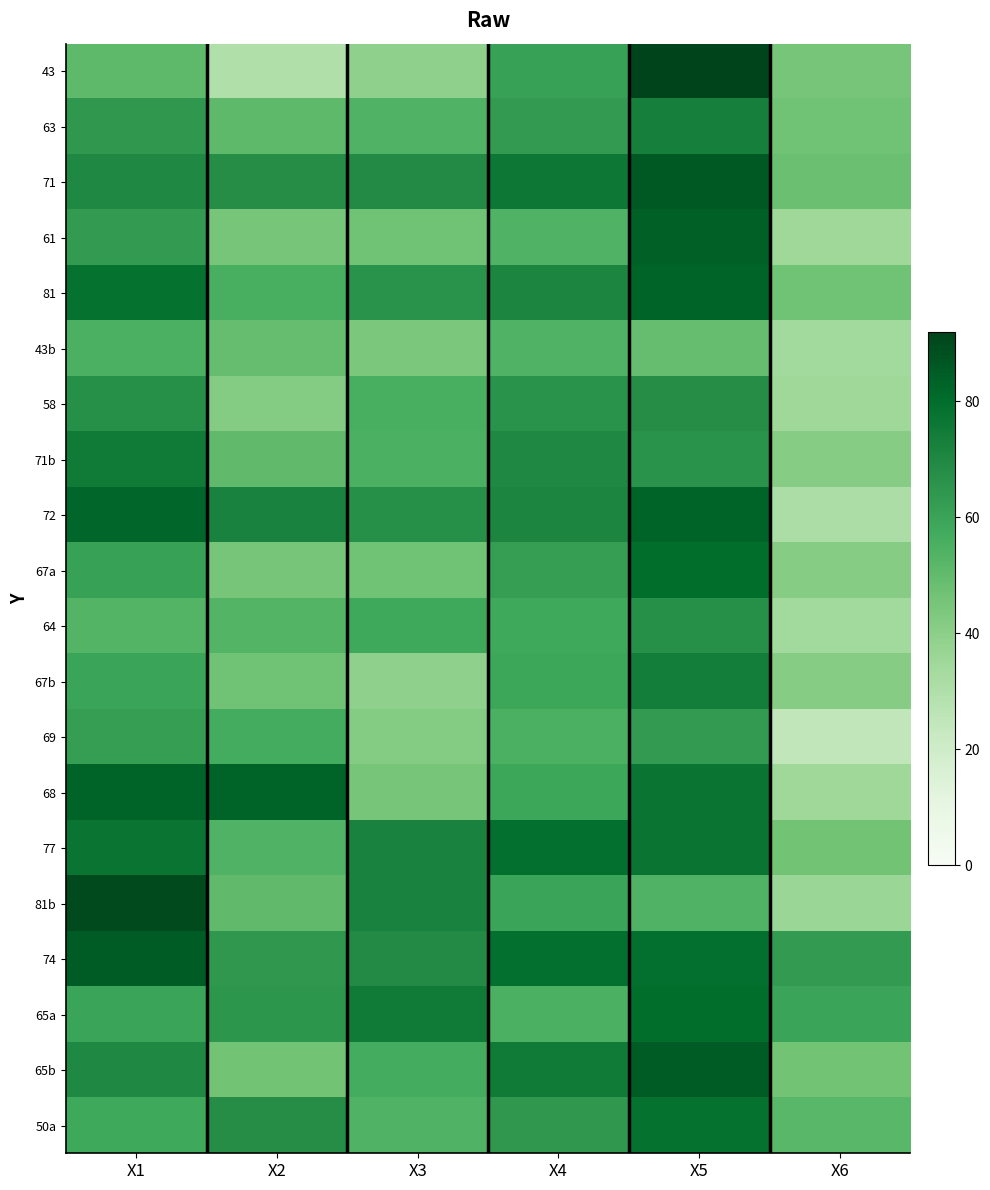

How many series are shown in this chart?

20